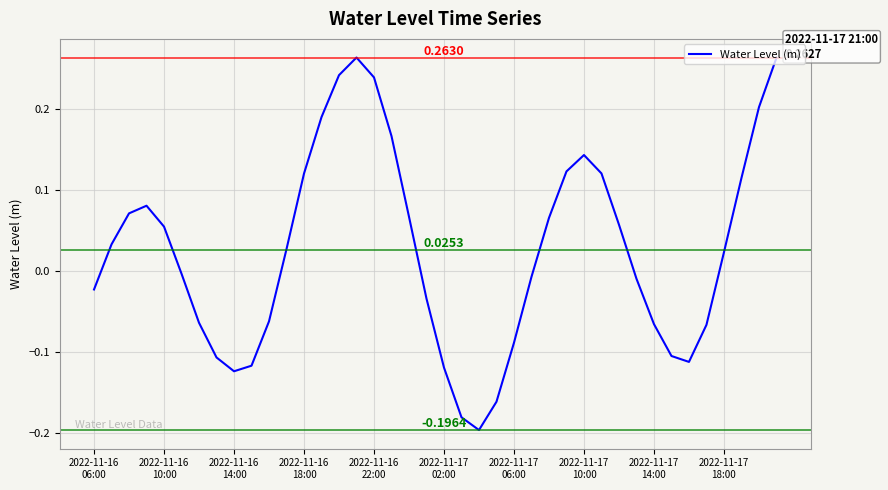

True or false: there are more than 1 points higher than both neighbors.

True